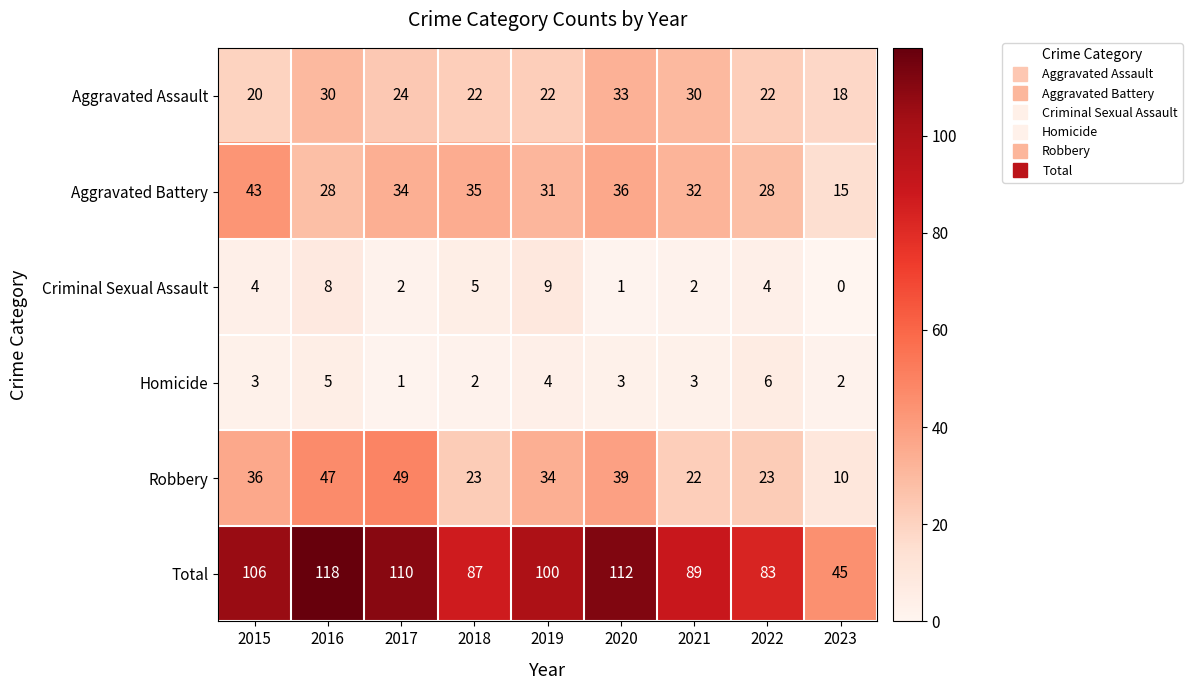

Rank the series at 2015 from lowest to highest value.

Homicide, Criminal Sexual Assault, Aggravated Assault, Robbery, Aggravated Battery, Total